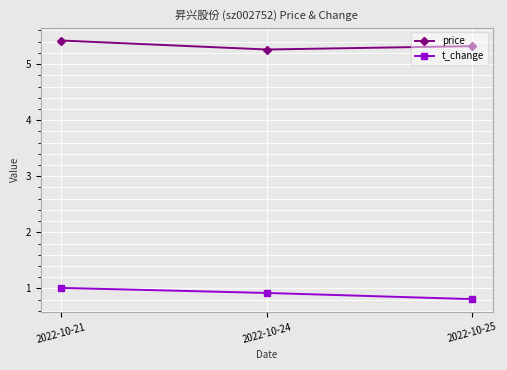

Which series changed the most between 2022-10-21 and 2022-10-24?

price